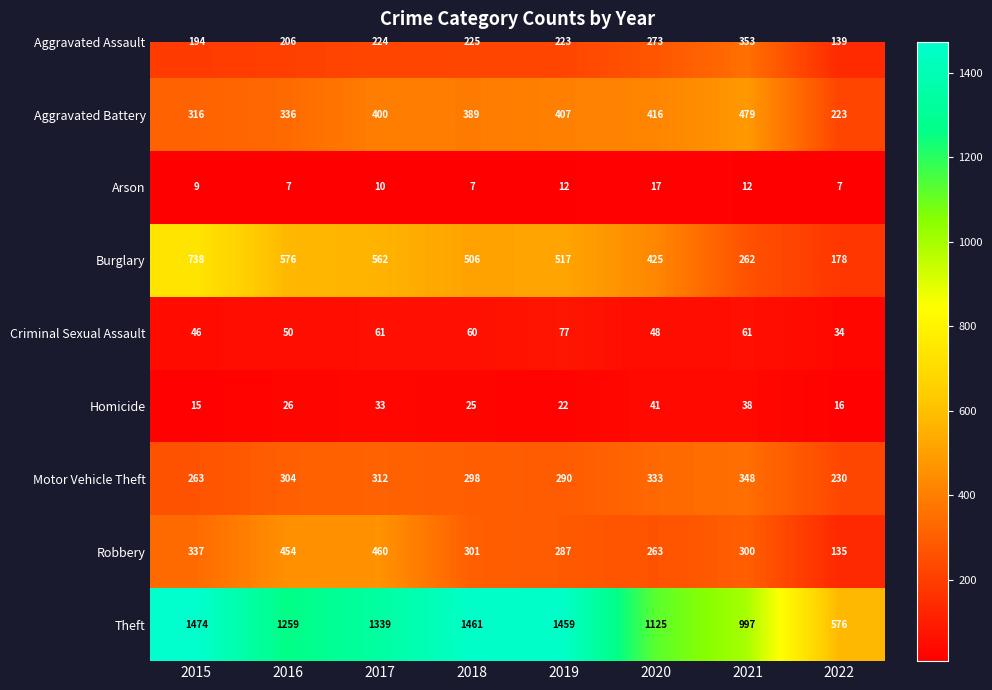

At which category is the sum across all series the highest?

2017